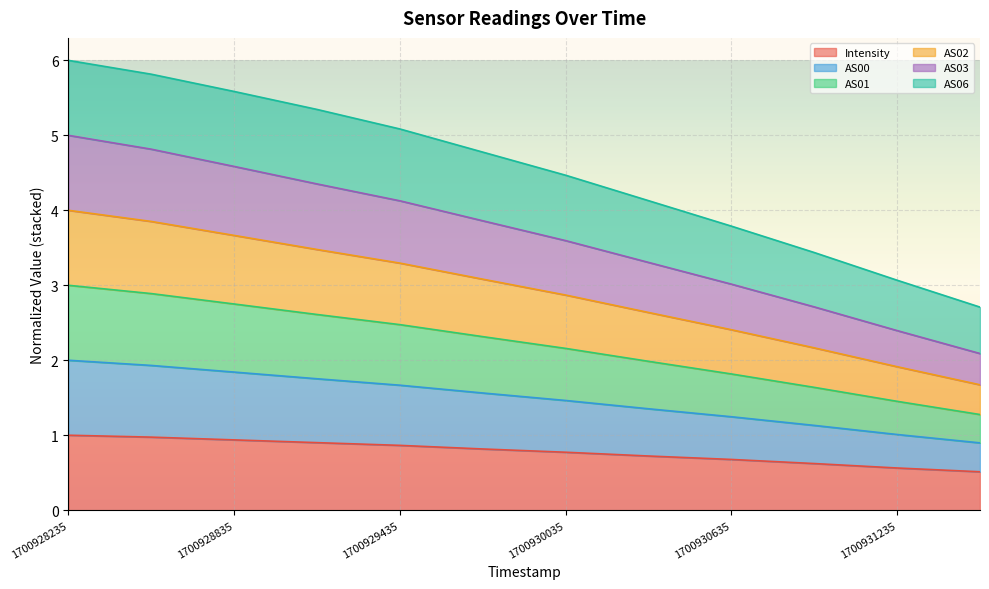

Rank the series by their maximum value, from lowest to highest.

Intensity, AS06, AS00, AS01, AS02, AS03